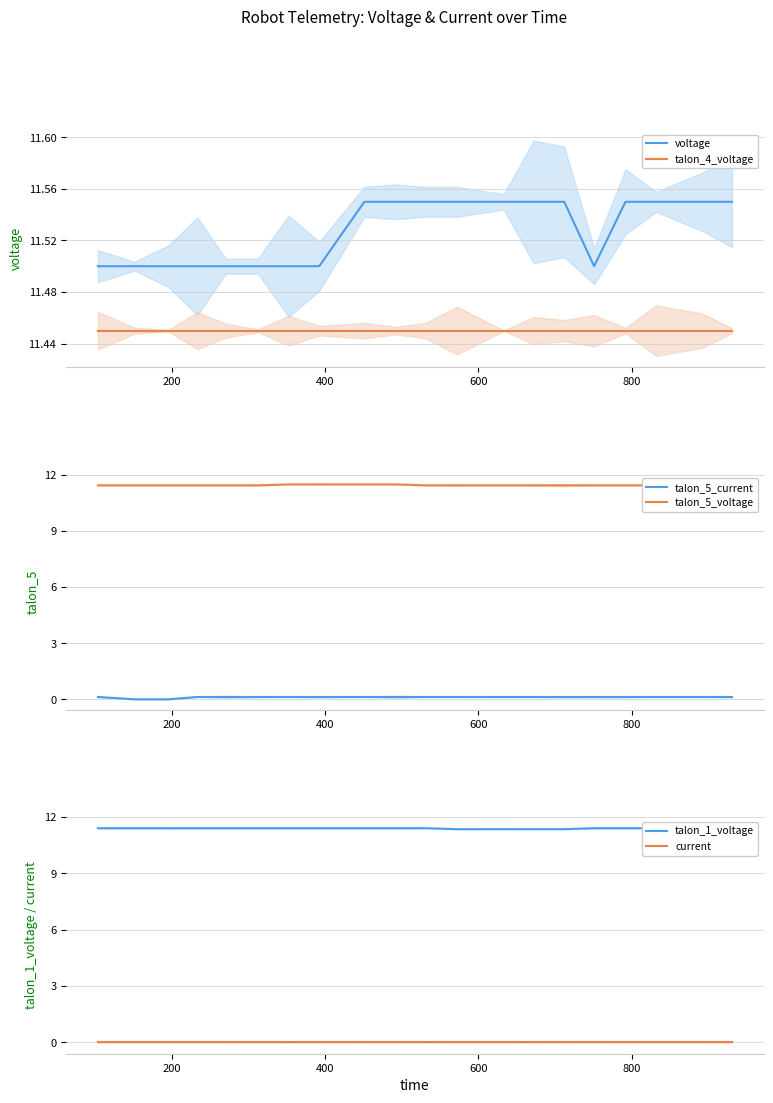

What is the lowest value of the talon_5_voltage series?

11.4